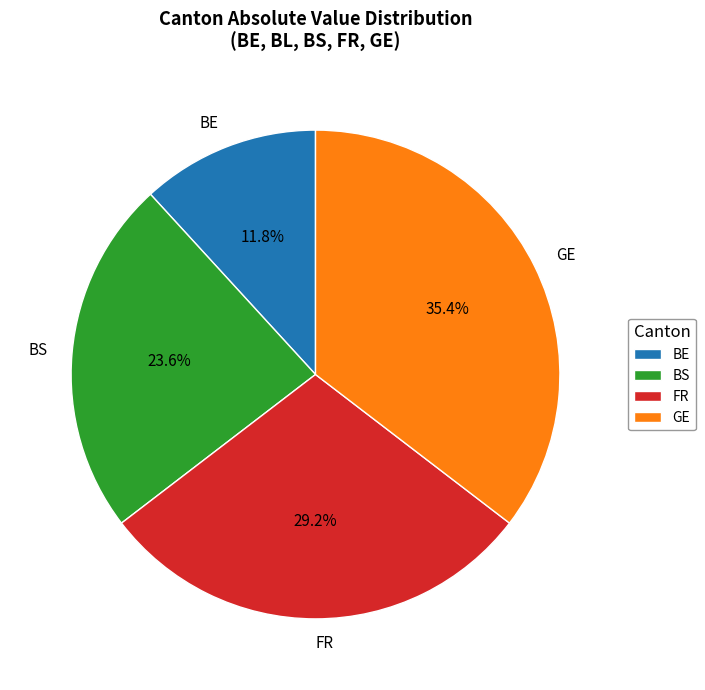

What percentage is the BS slice, to the nearest percent?

24%